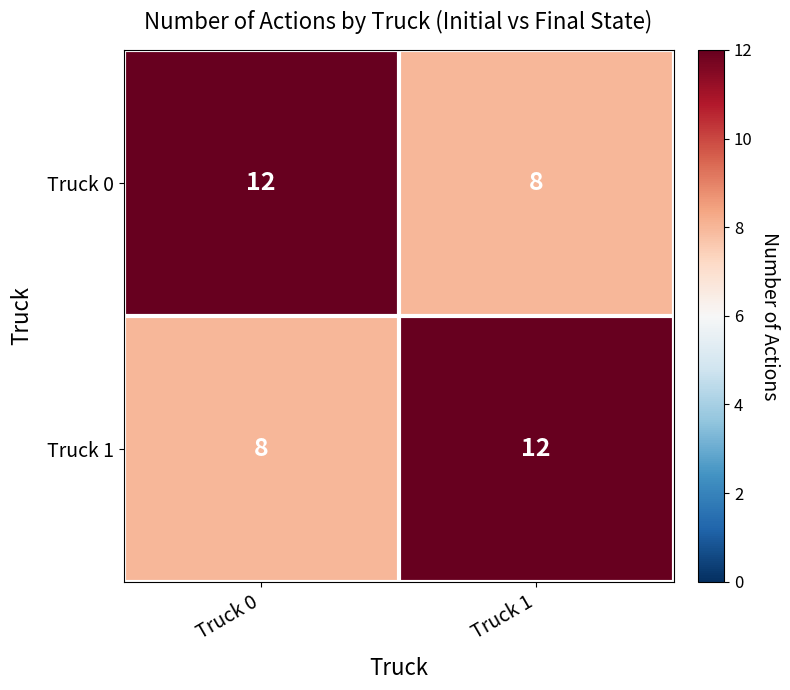

How many distinct data groups are displayed?

2